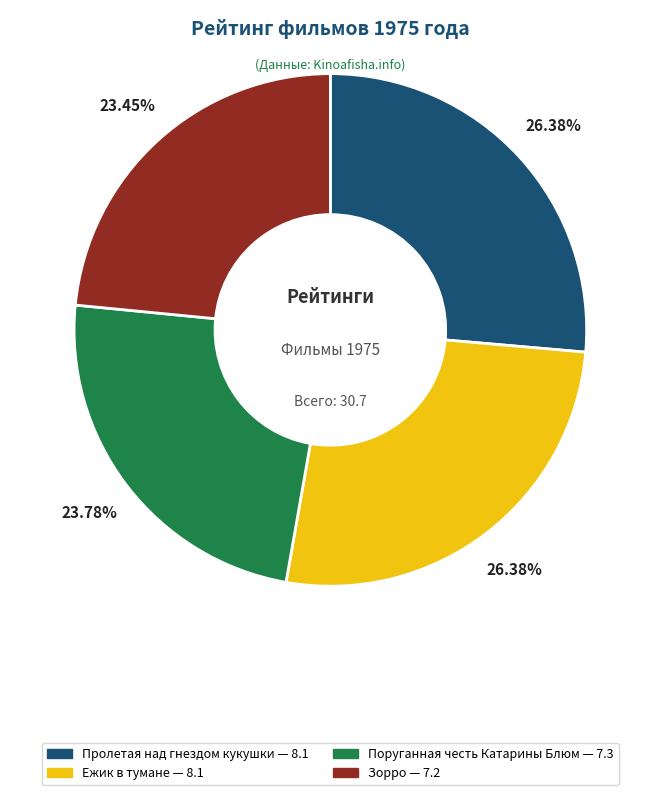

The Ежик в тумане slice represents 34% of the pie. True or false?

False